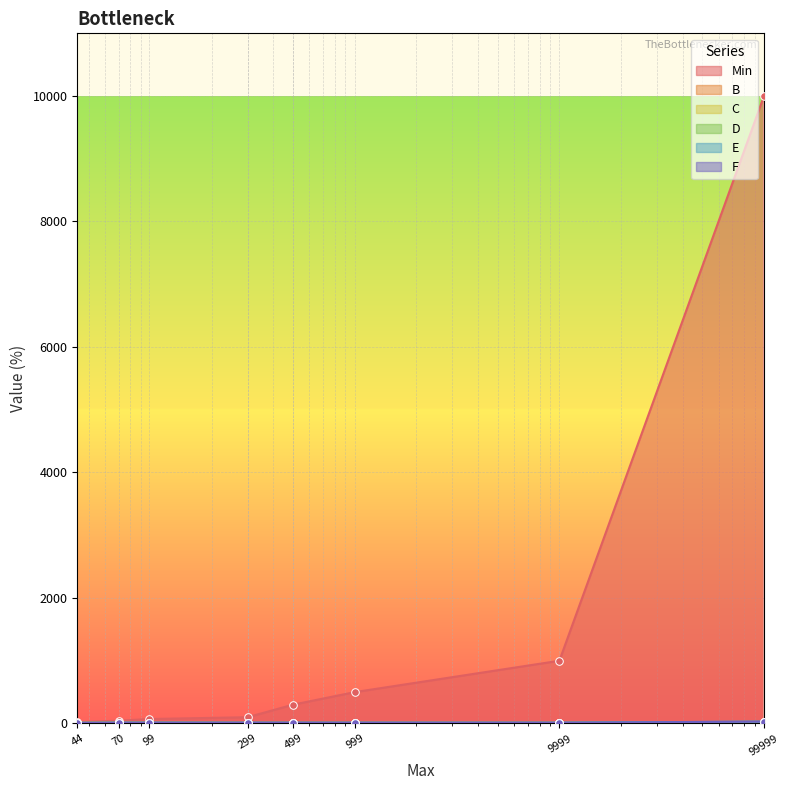

At which category is the sum across all series the highest?

99999